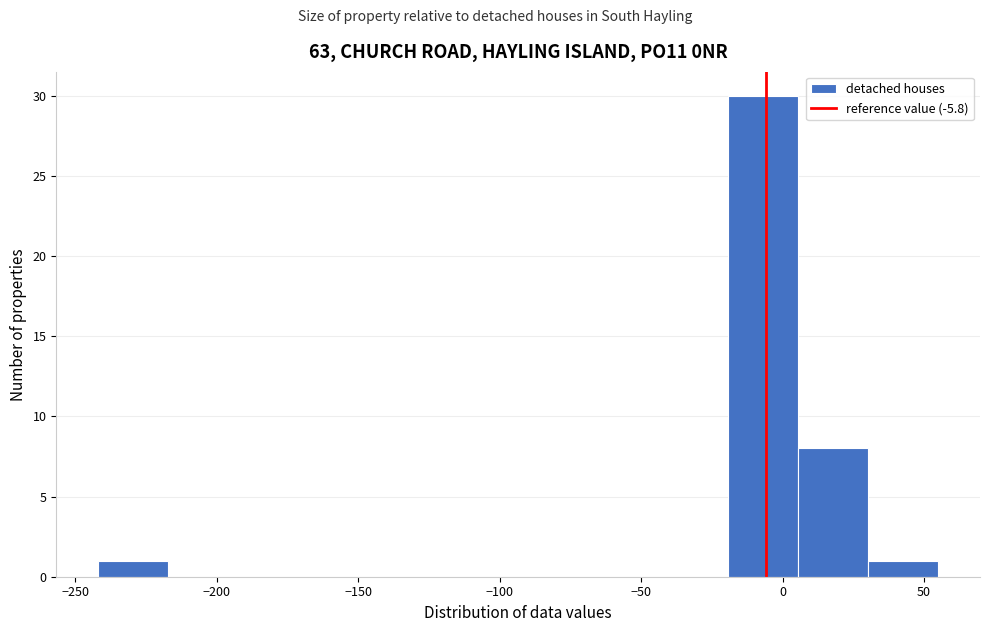

Reading left to right, list every bar in this chart as the range it spans on the x-axis followed by its height. Neither the bar edges nor the heights are printed on the chart, so give them approximately, as read against the axes.

-240 to -215: 1
-215 to -190: 0
-190 to -170: 0
-170 to -145: 0
-145 to -120: 0
-120 to -95: 0
-95 to -70: 0
-70 to -45: 0
-45 to -20: 0
-20 to 5: 30
5 to 30: 8
30 to 55: 1